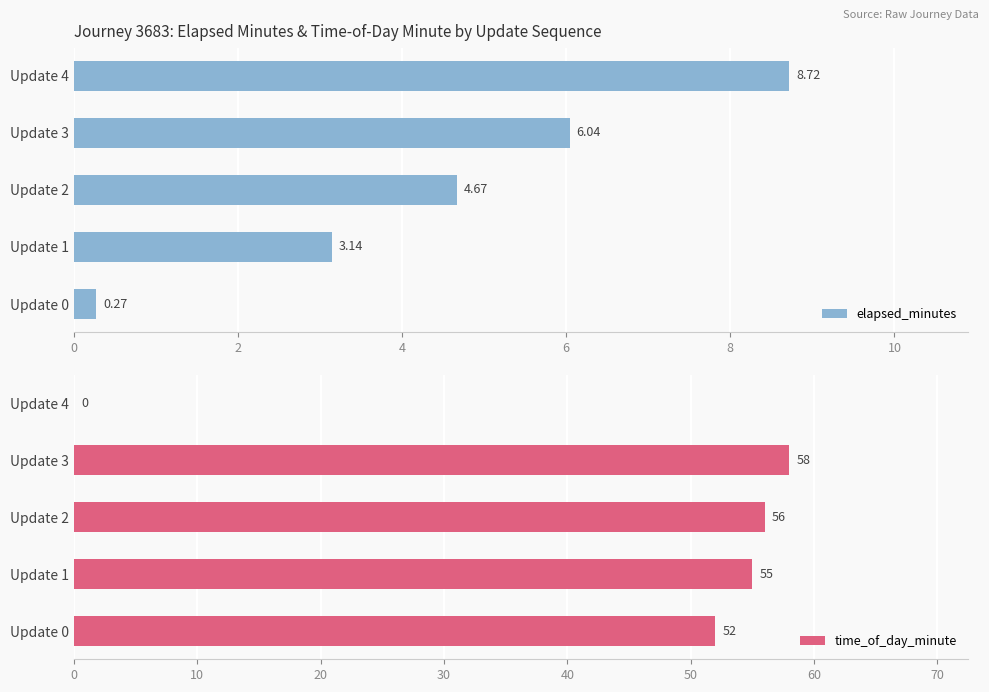

What is the value of the elapsed_minutes bar at the 5th from the left?

8.7